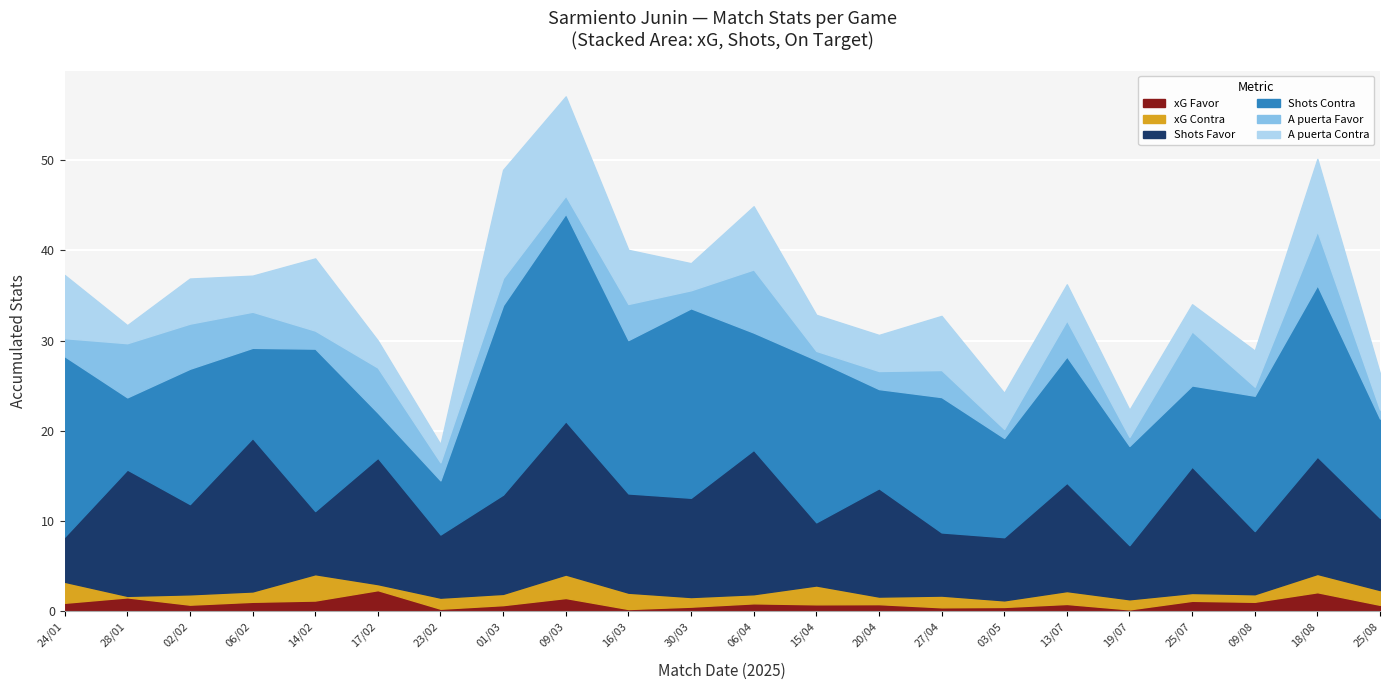

In xG Contra, how many points are higher than both neighbors (excluding endpoints)?

6